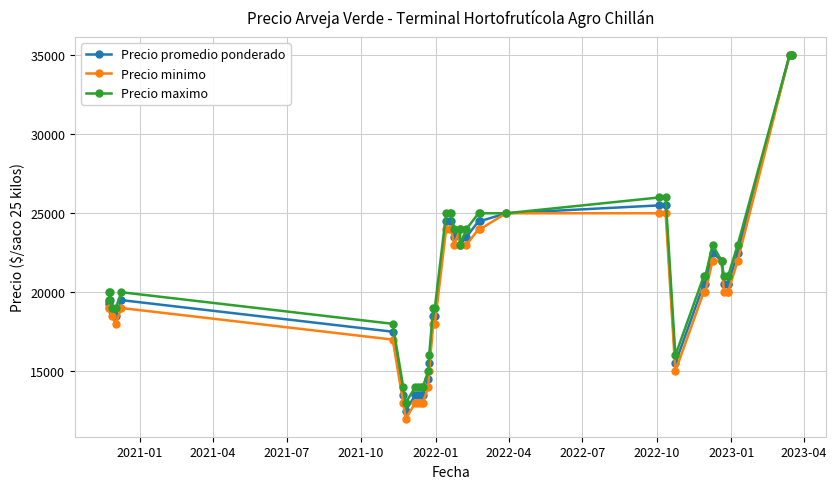

True or false: Precio promedio ponderado and Precio maximo cross at least once.

False